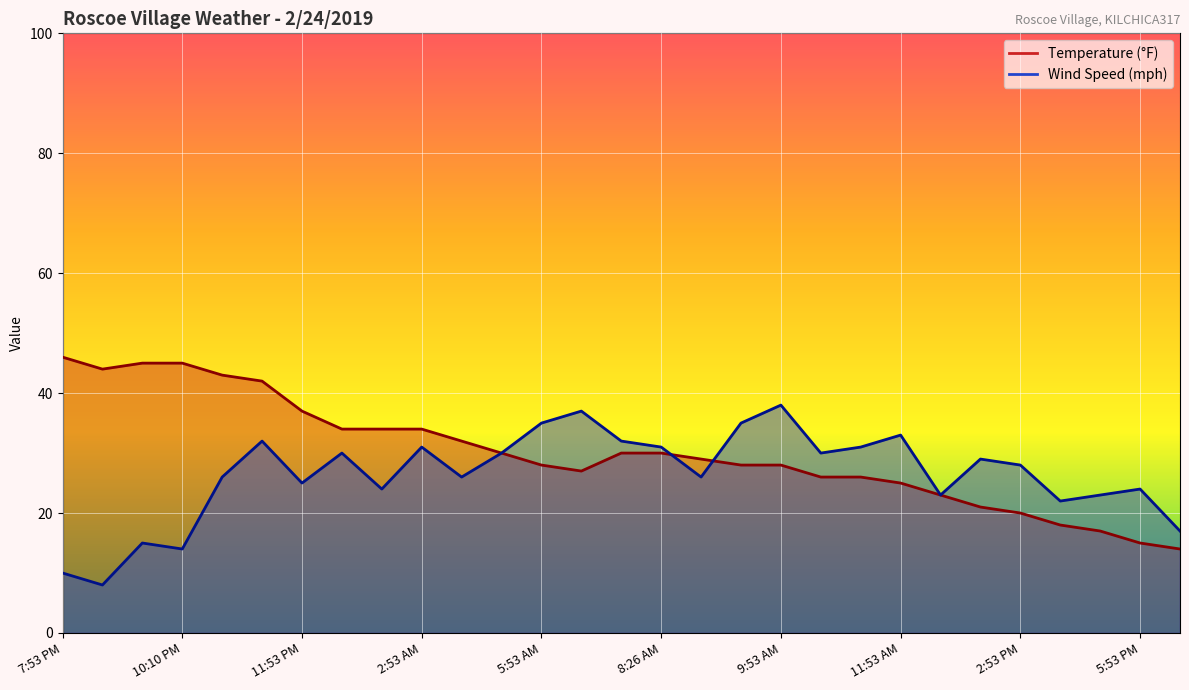

Where is the first local minimum for Temperature?

8:53 PM